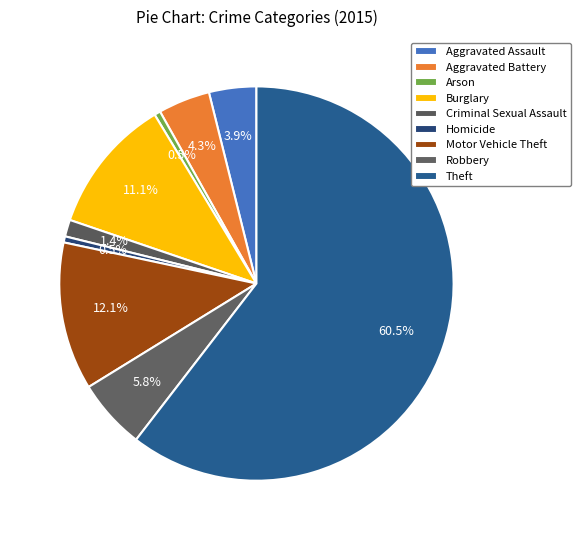

What percentage is the Aggravated Assault slice, to the nearest percent?

4%